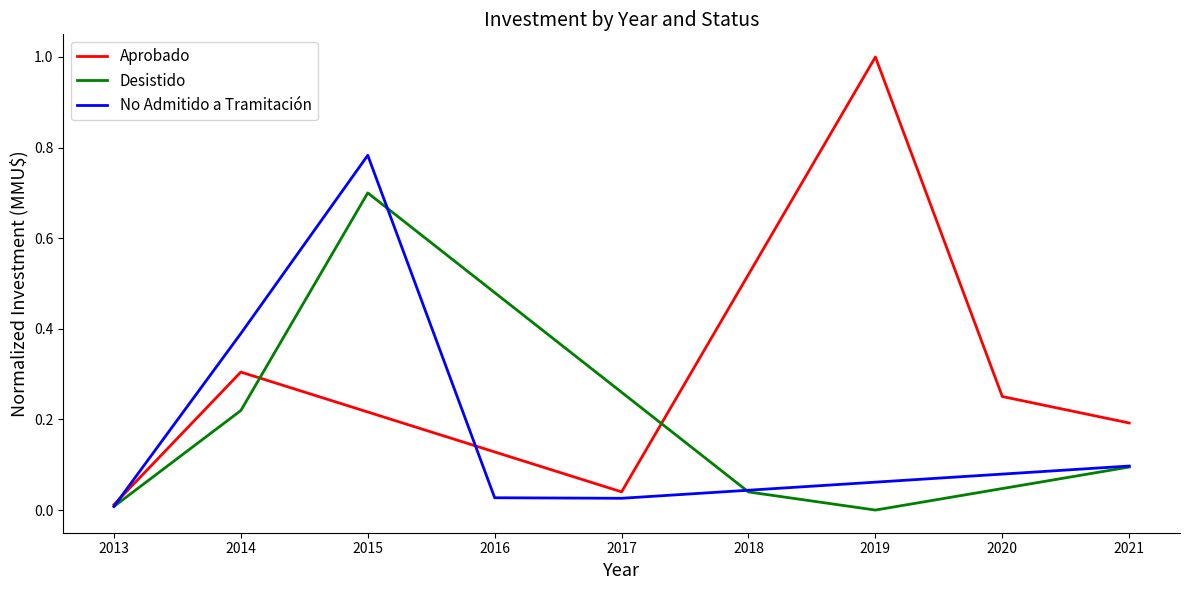

The No Admitido a Tramitación series shows 0.1 at 2021. True or false?

True